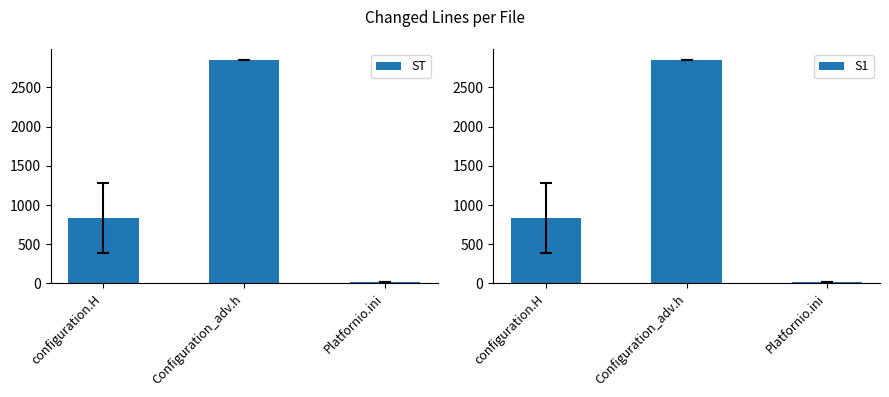

Rank the series at configuration.H from highest to lowest value.

ST, S1